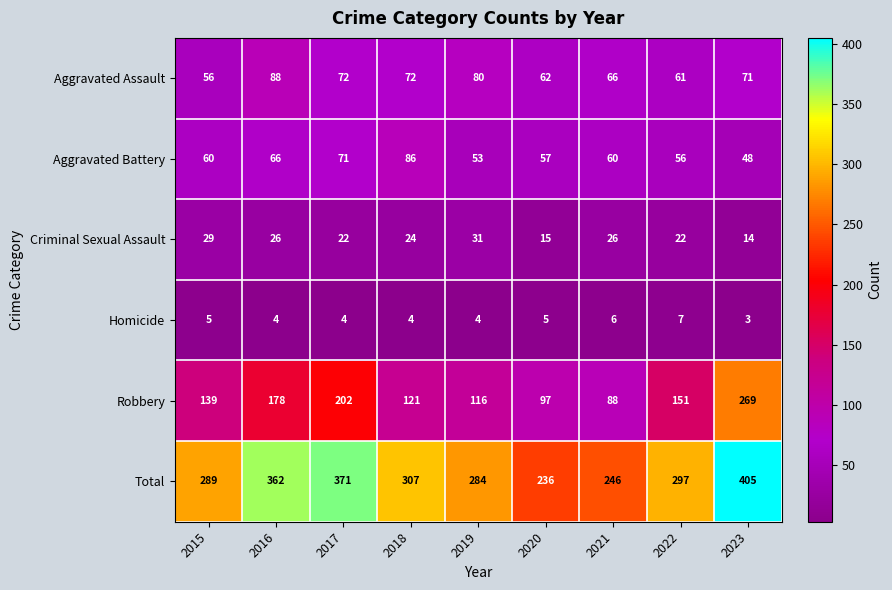

What is the difference between the highest and lowest values at 2020?

231